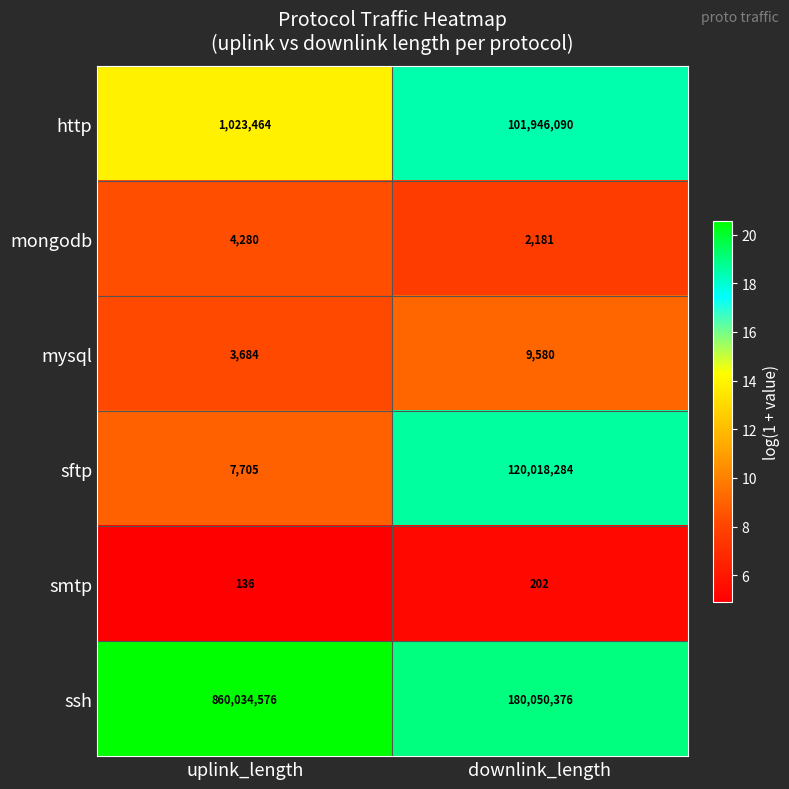

What is the difference between the maximum and minimum values in the http series?

100922626